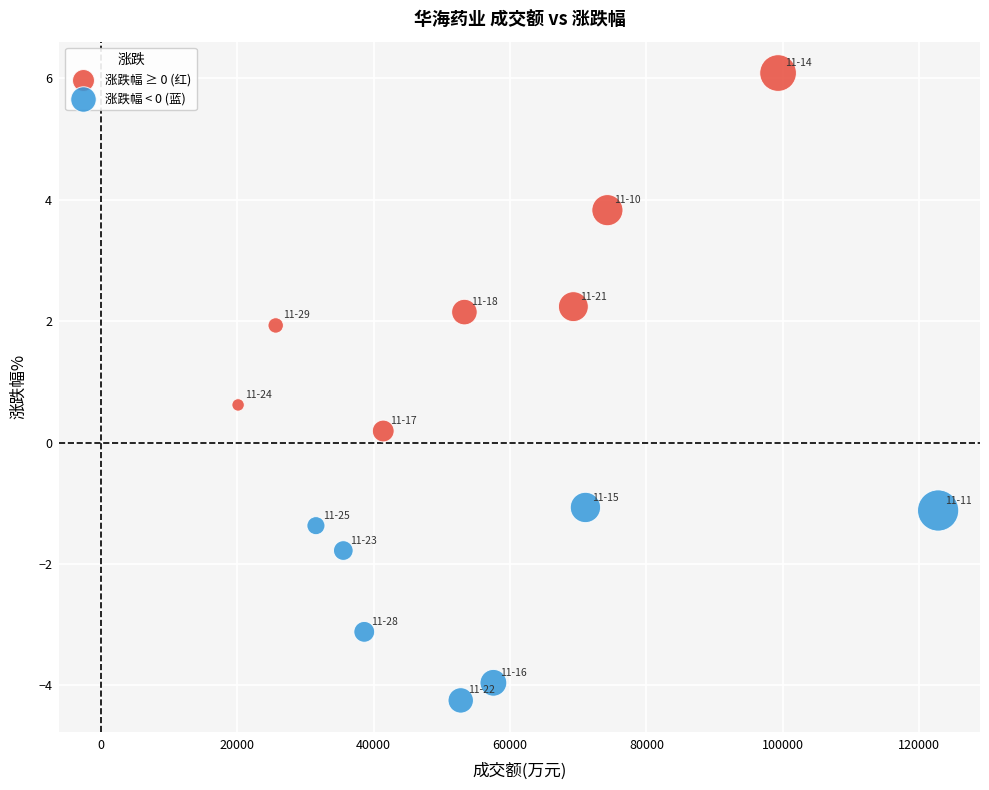

Which series has the widest spread of Y values?

涨跌幅 ≥ 0 (红)